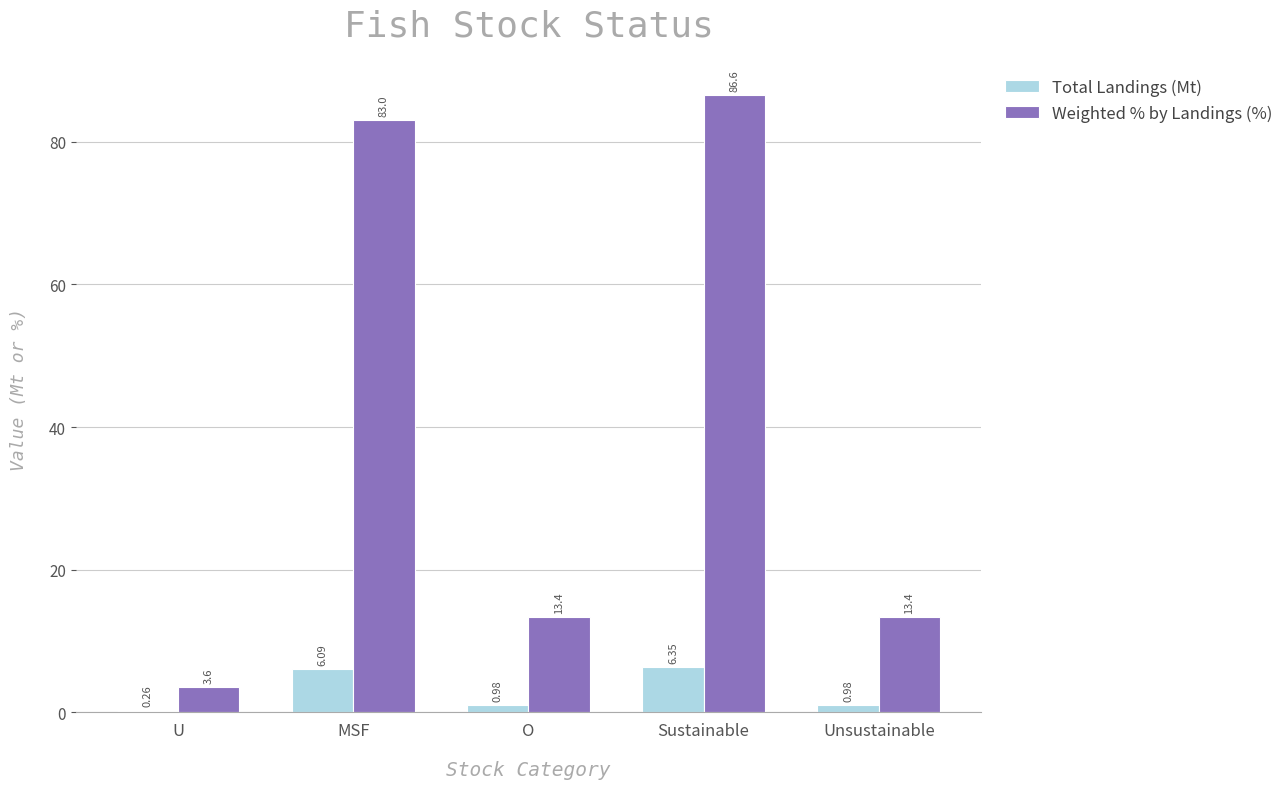

What is the sum of the Total Landings (Mt) values at U and Sustainable?

6.6